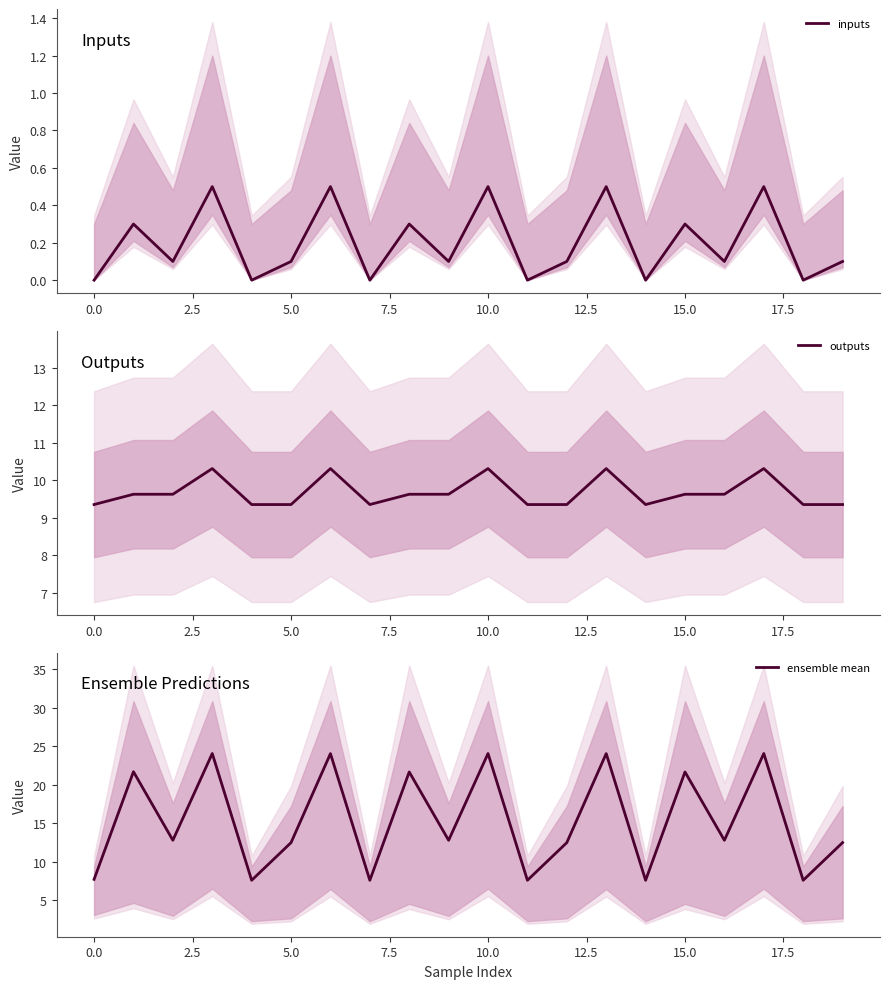

Which series has the largest range (max minus min)?

ensemble mean